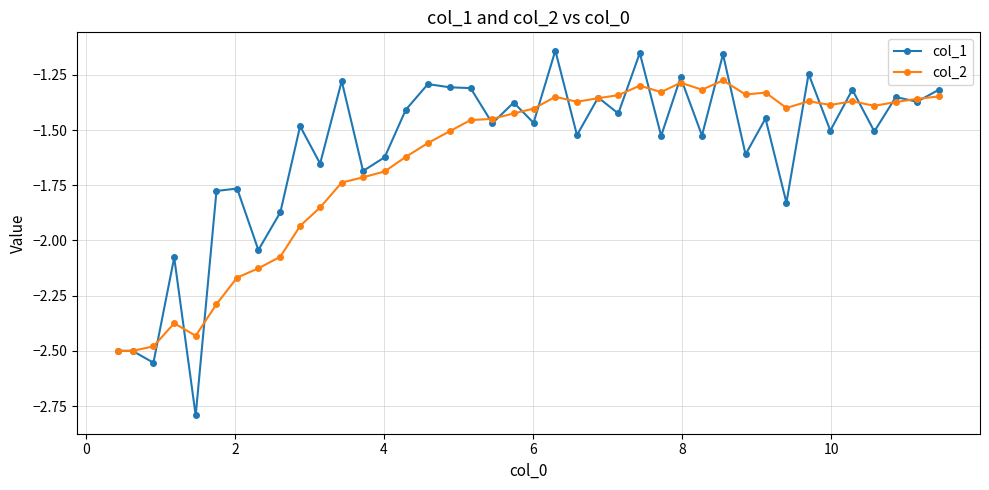

What is the minimum value shown in the chart?

-2.8